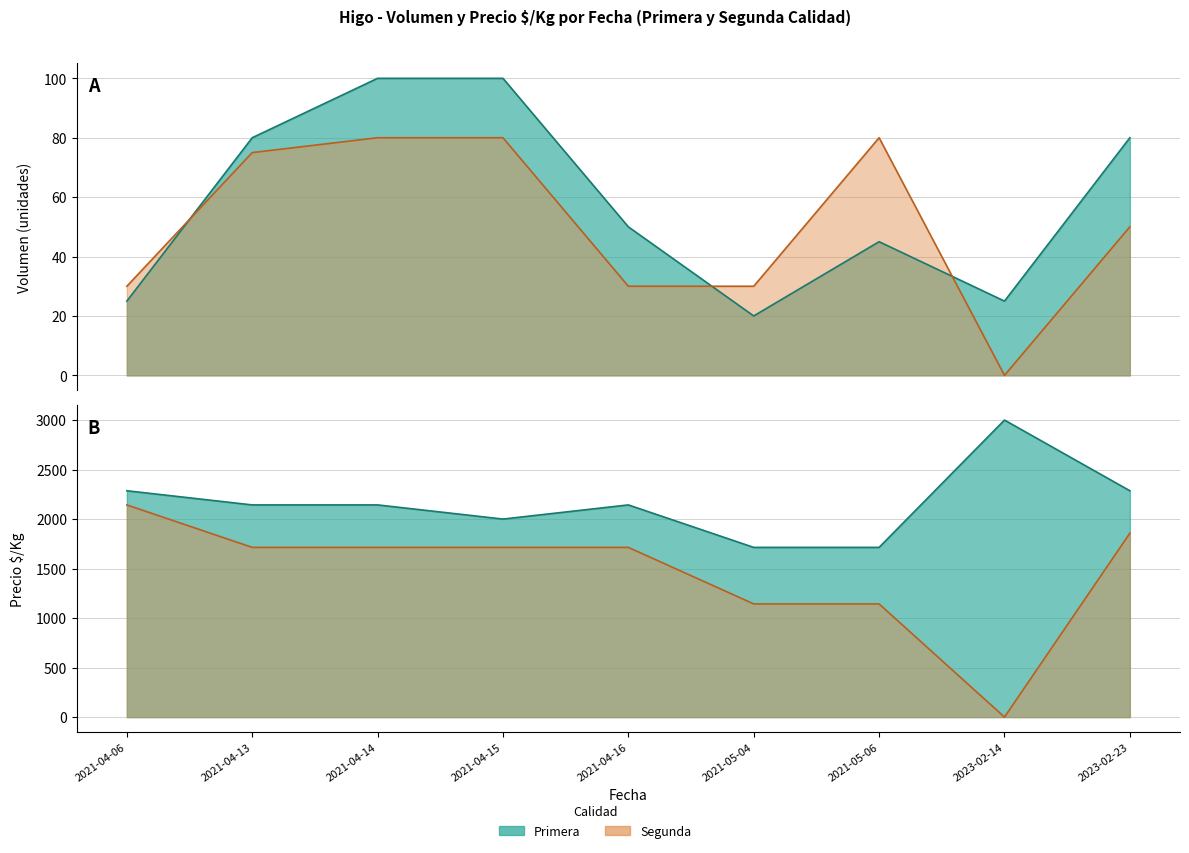

Which category has the highest value in the Segunda_PrecioKg series?

2021-04-06